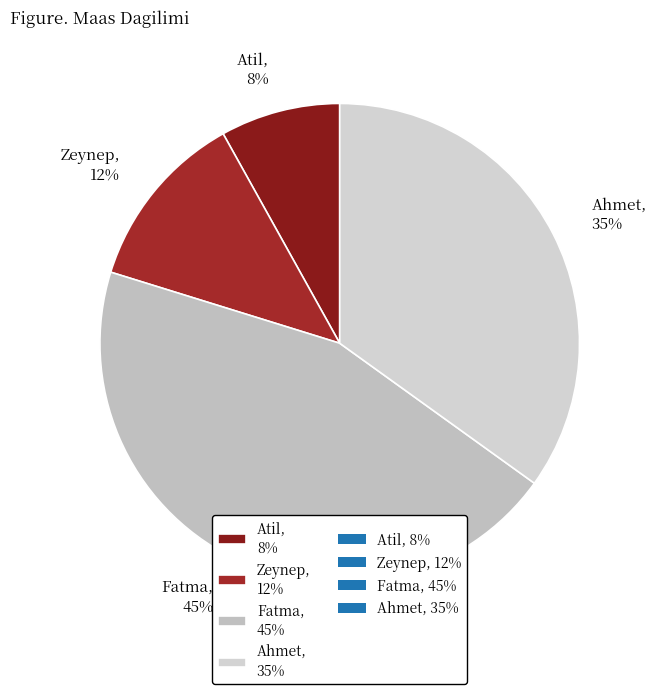

To the nearest percent, what is the combined percentage of Fatma and Zeynep?

57%